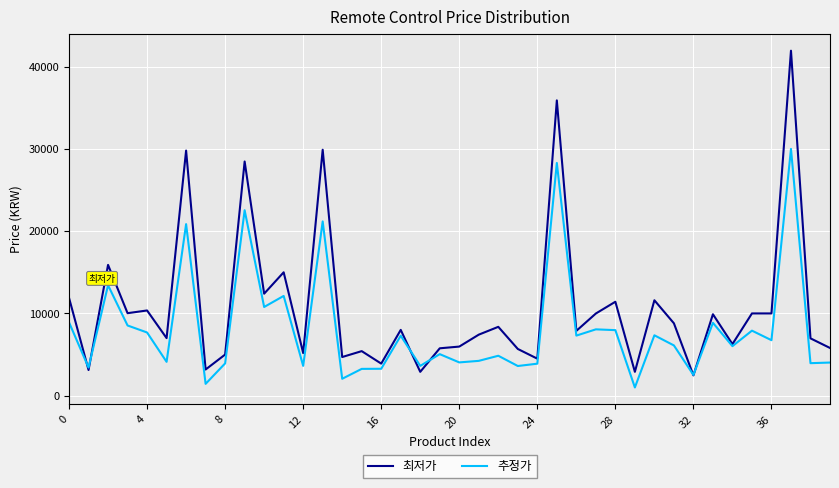

At how many categories does at least one series exceed 17895?

5